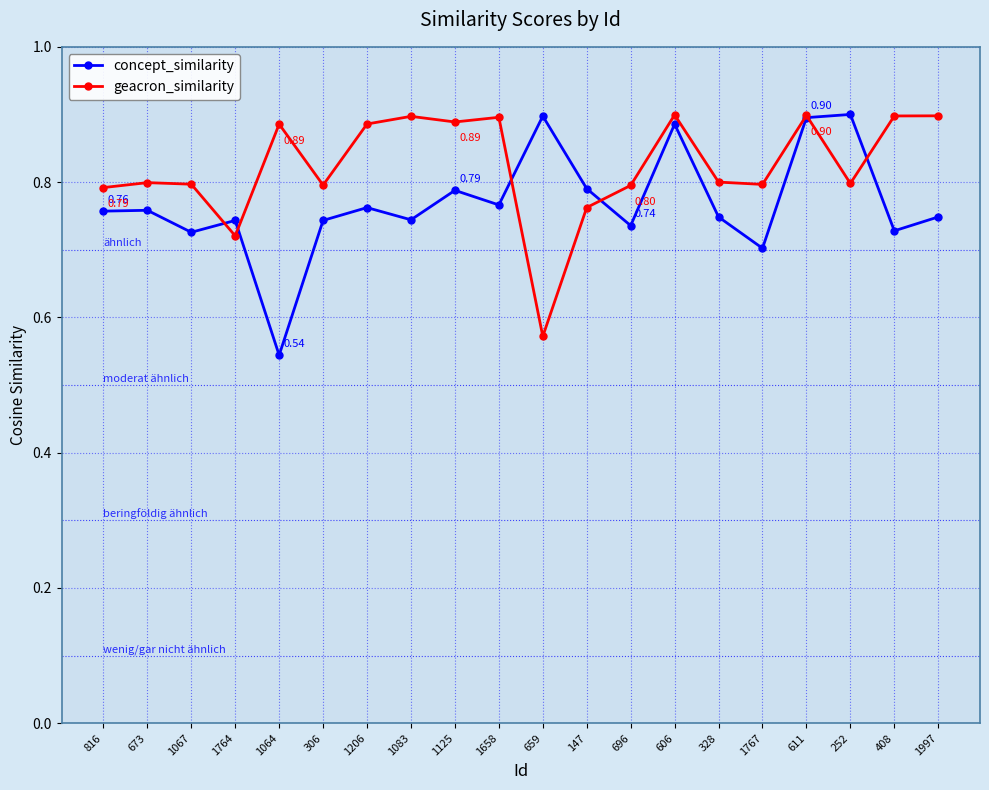

True or false: geacron_similarity has more than 0 interior local peaks.

True